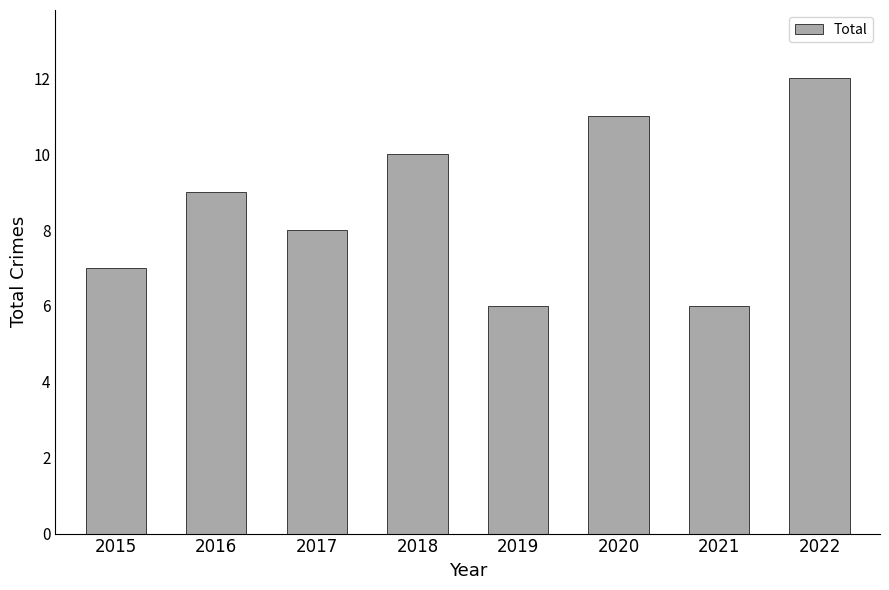

What is the sum of all values?

69